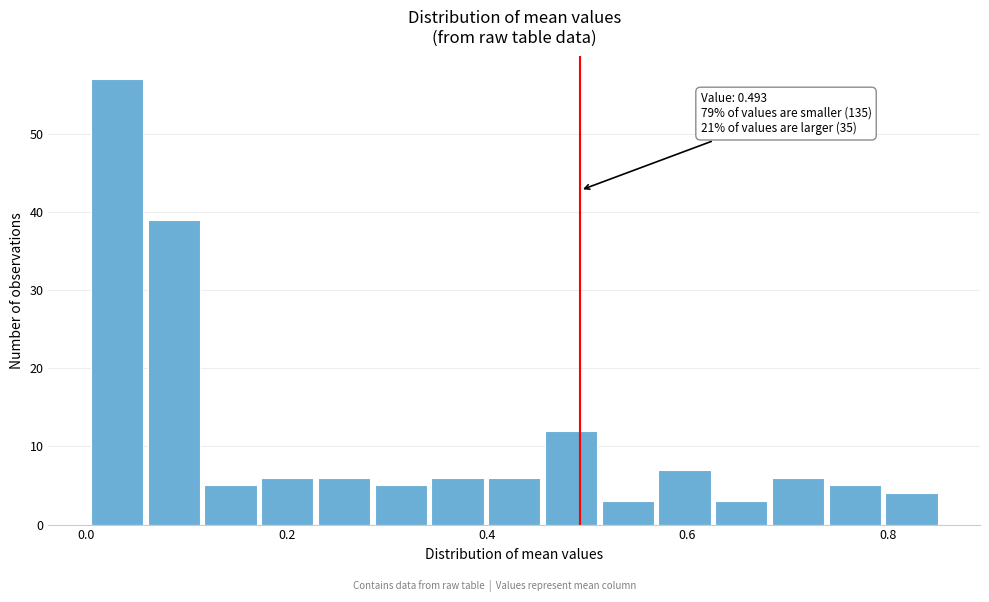

Around what value on the x-axis is the tallest bar? Give the approximate position of its centre, as read against the axis.

0.04